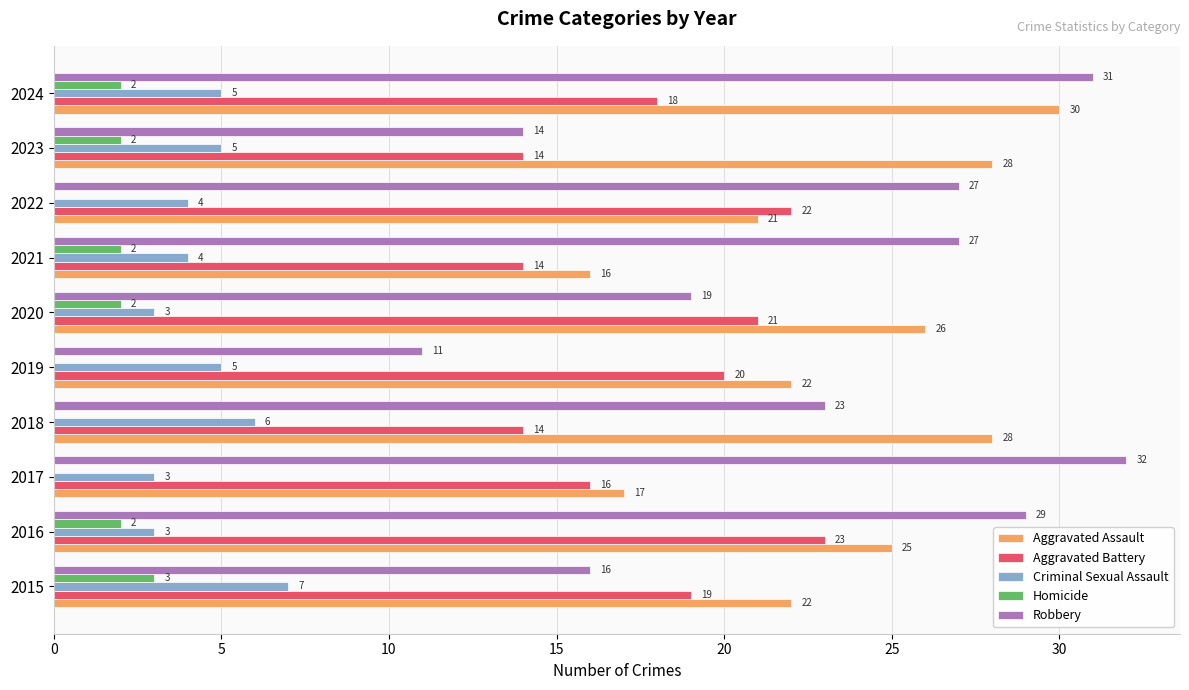

Count the number of data series in this chart.

5